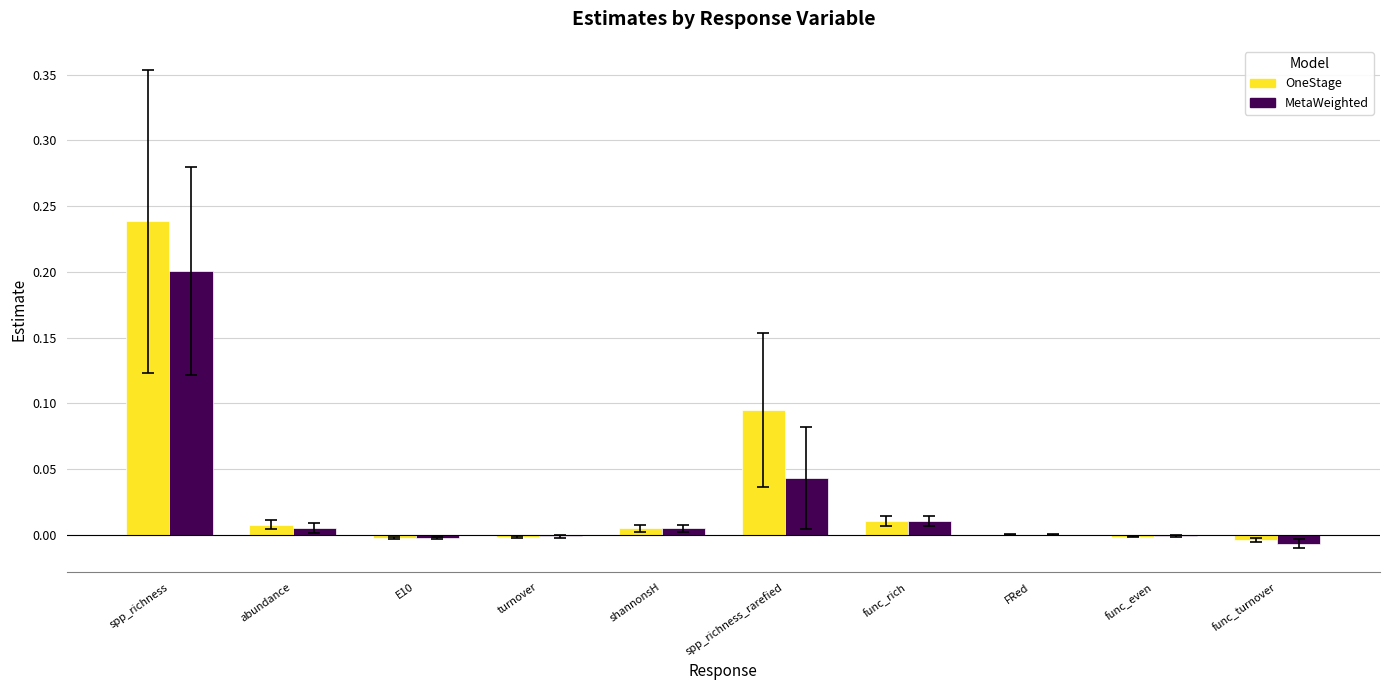

Which label corresponds to the largest value in the chart?

spp_richness